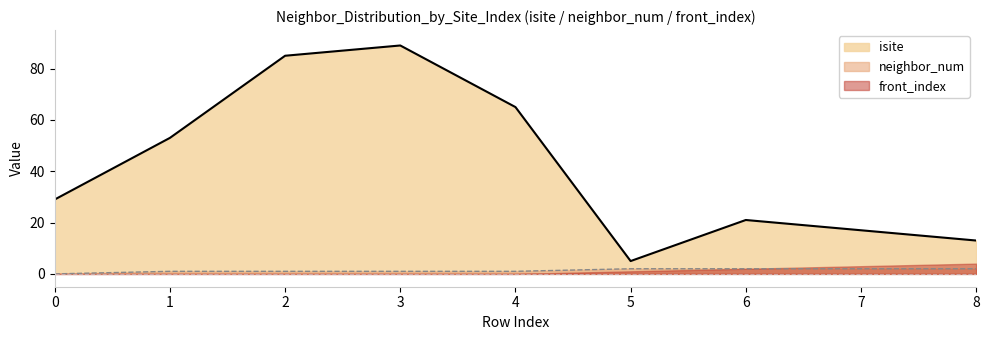

What is the value of the neighbor_num point at the 9th from the left?

2